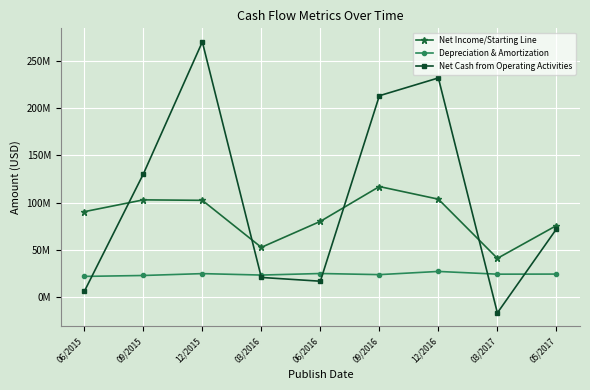

What is the total value across all series at 12/2015?

397.5